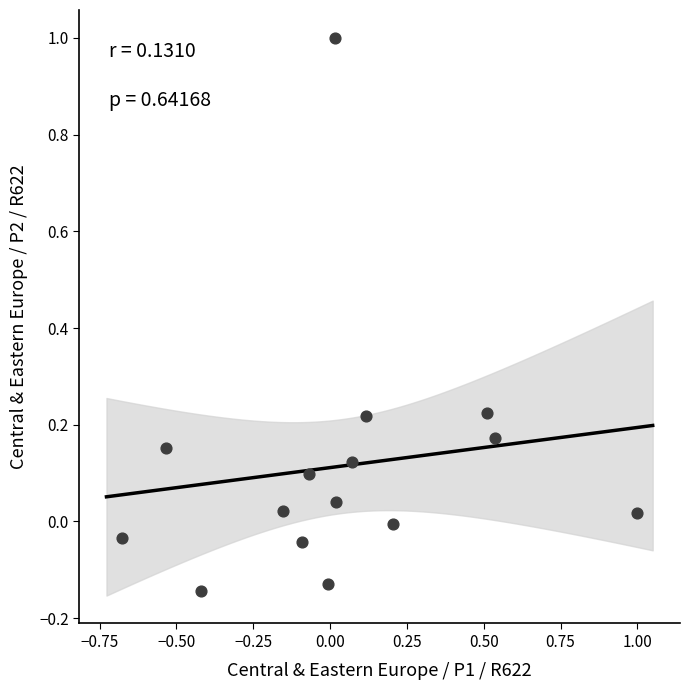

What is the range of Y values (max minus min)?

1.1